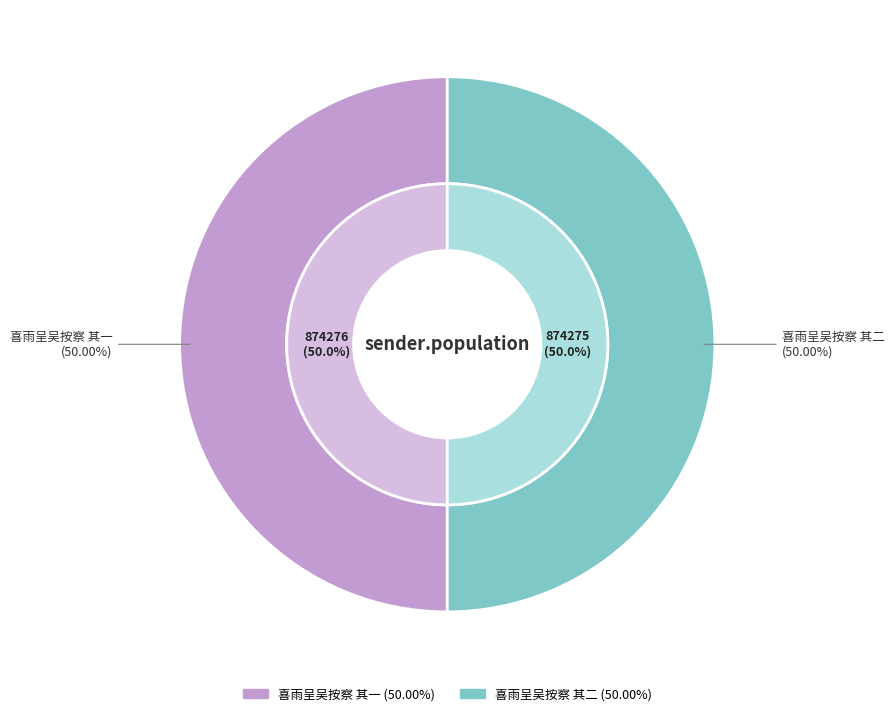

Combined, what portion of the pie is 喜雨呈吴按察 其一 and 喜雨呈吴按察 其二?

100.0%